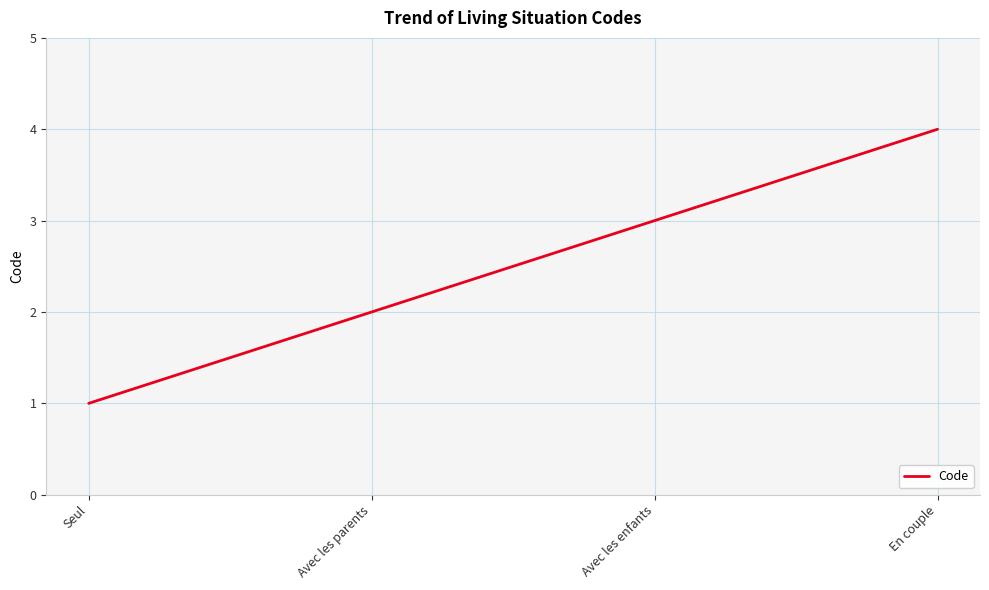

Read the value at Avec les parents.

2